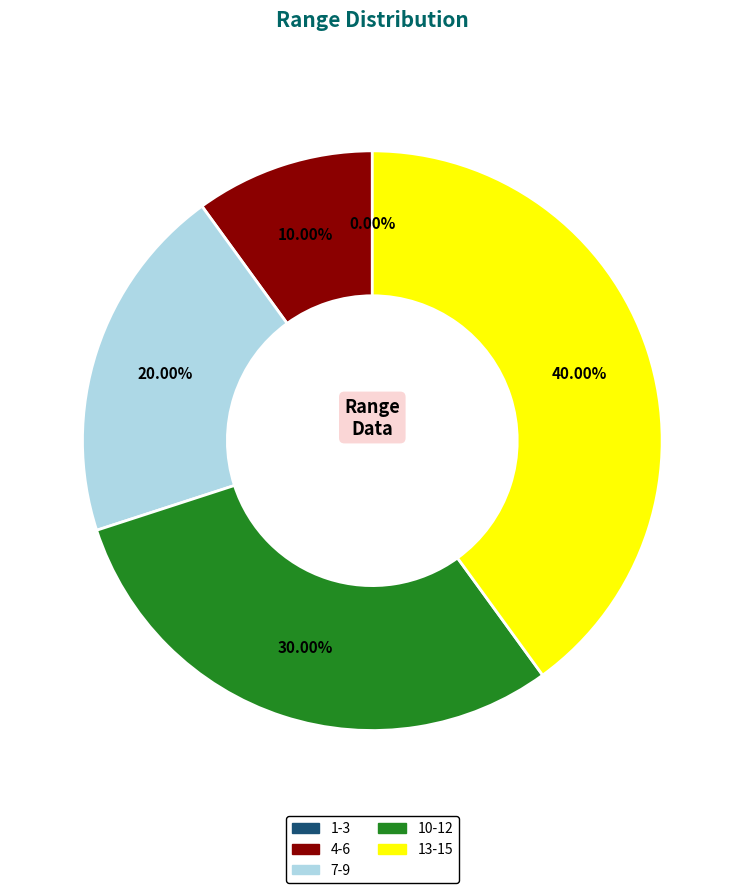

To the nearest percent, what percentage of the pie is 7-9?

20%